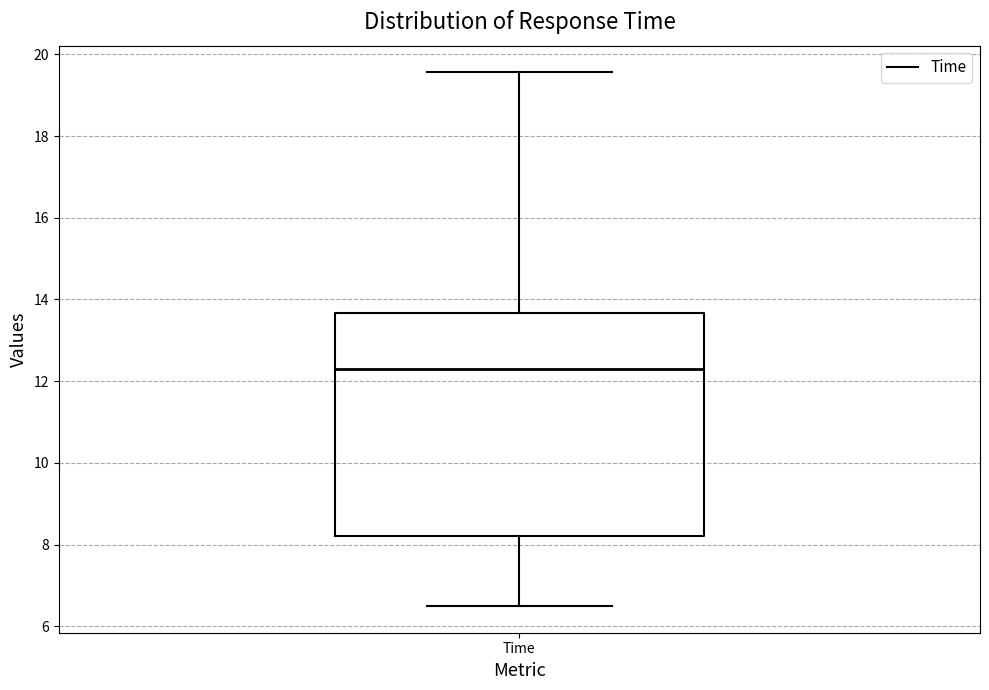

Where is the lower edge of the box for Time on the y-axis? The values are not printed on the chart, so give them approximately, as read against the axis.

8.2